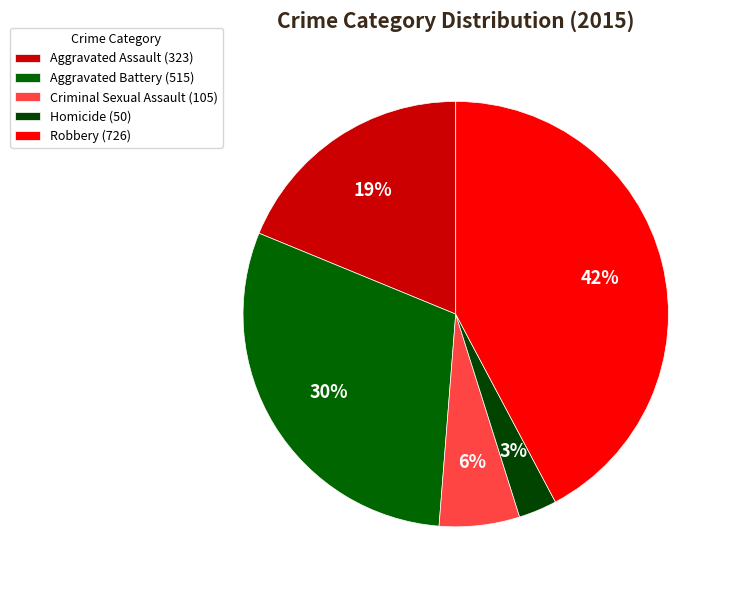

What portion of the pie excludes Homicide?

97.1%